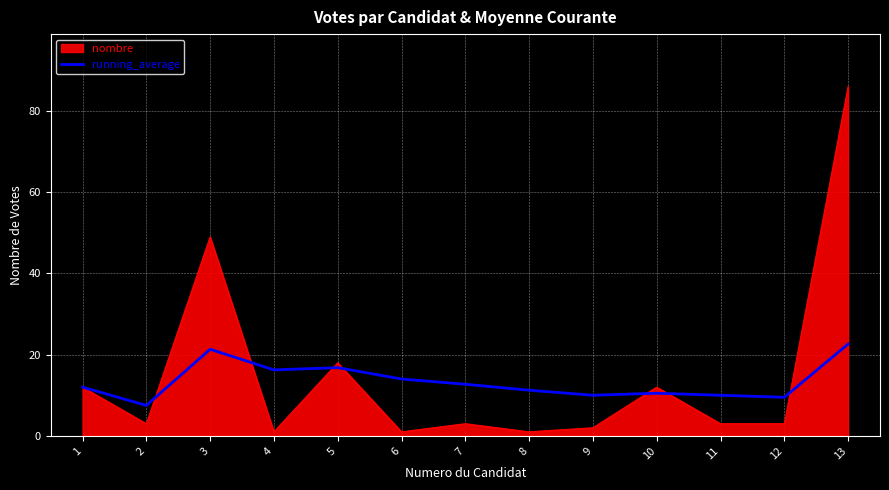

Which label corresponds to the largest value in the chart?

13